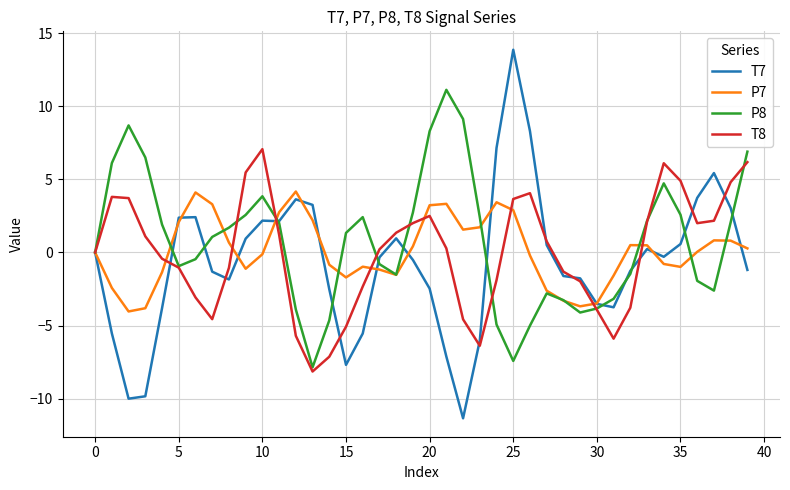

In T7, how many points are lower than both neighbors (excluding endpoints)?

7